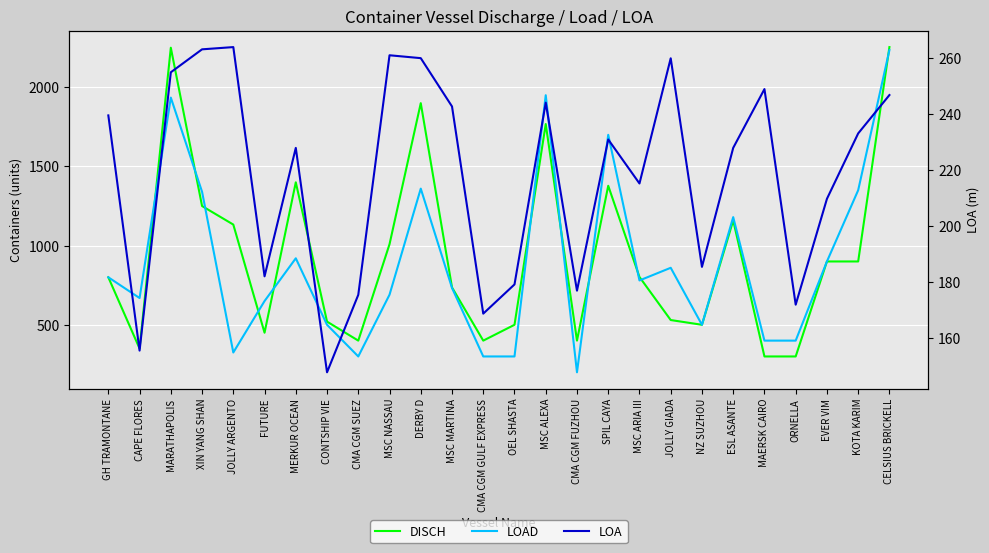

True or false: LOA and DISCH intersect in this chart.

False